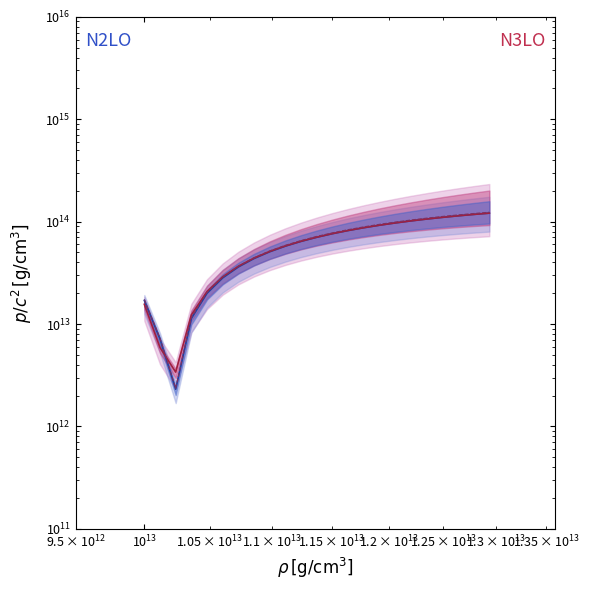

What is the smallest value displayed?

2310224820123.6